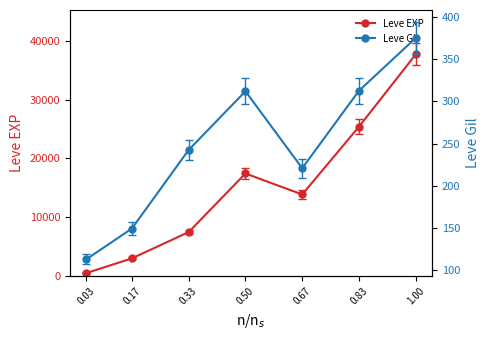

What are all the series names shown in the legend?

Leve EXP, Leve Gil